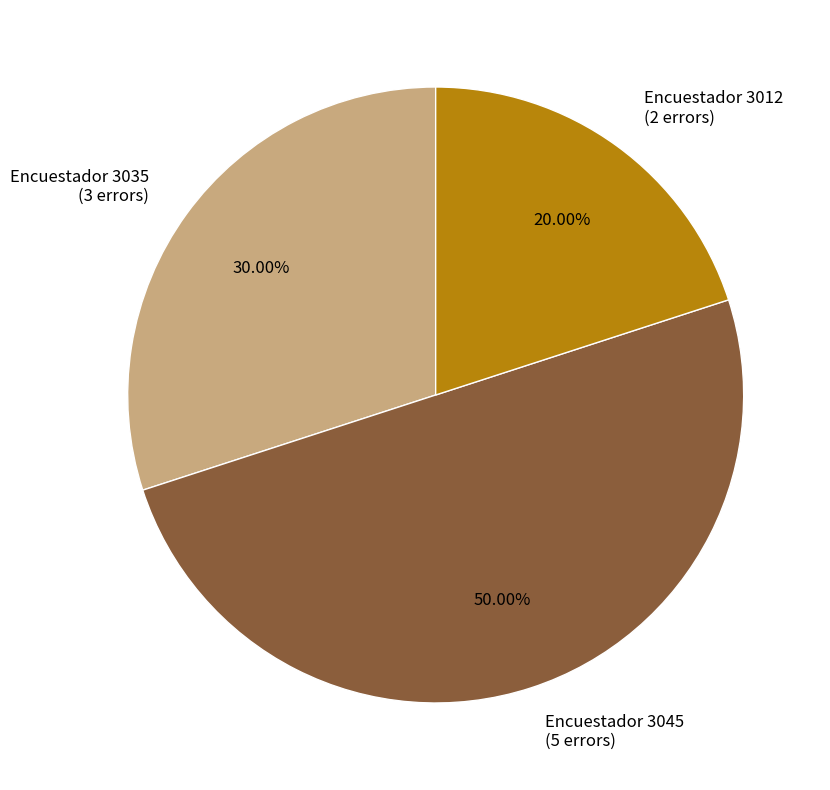

How many segments does this pie chart have?

3